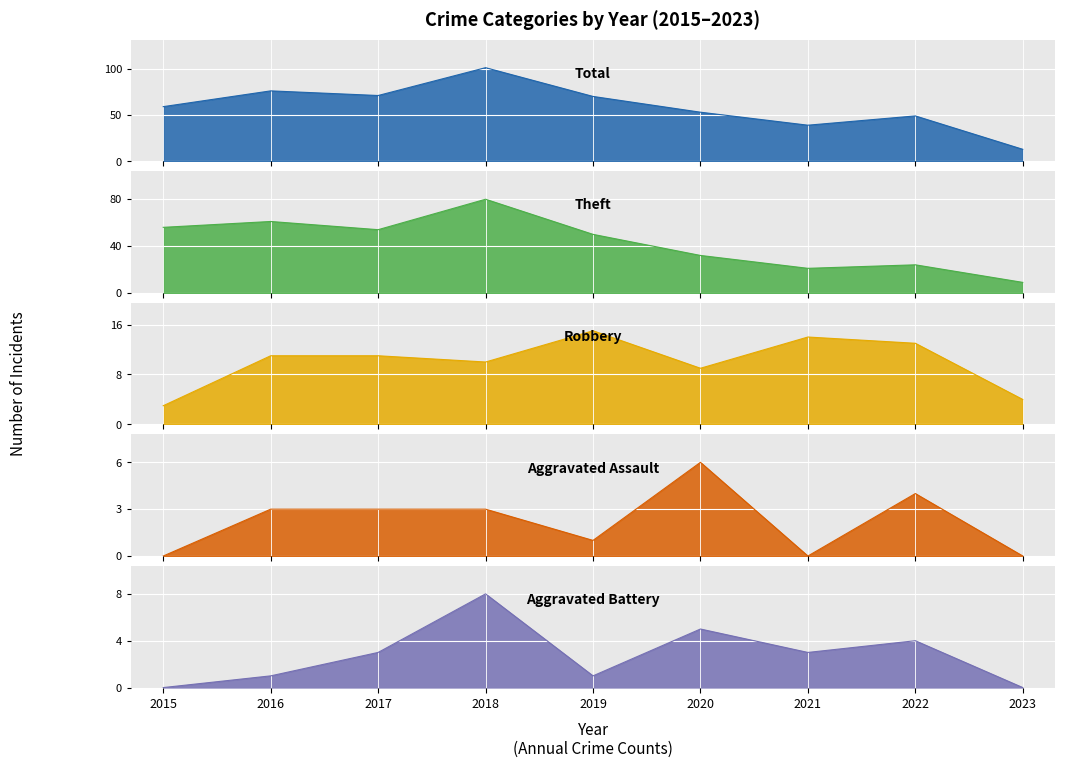

Which series has the widest spread of values?

Total